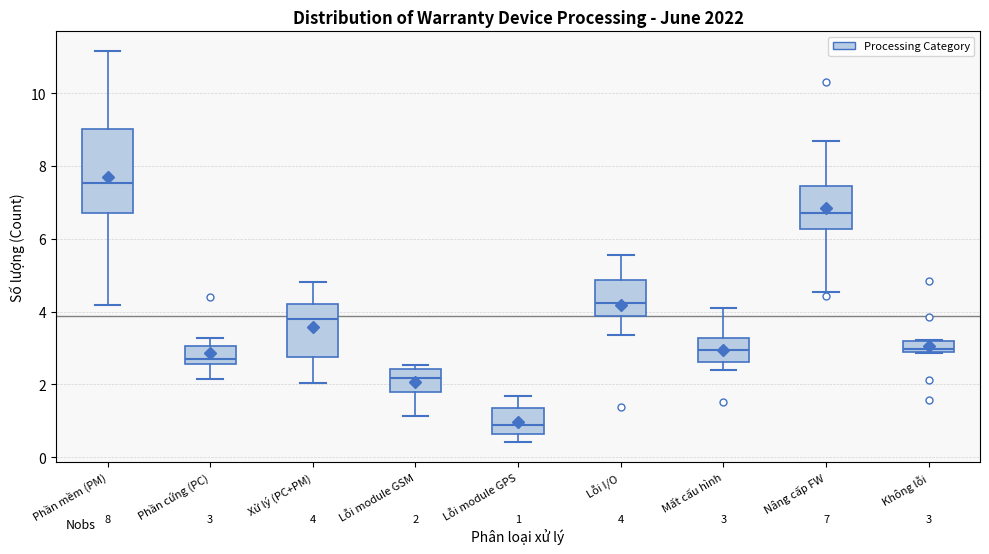

Which box's median line is the lowest?

Lỗi module GPS